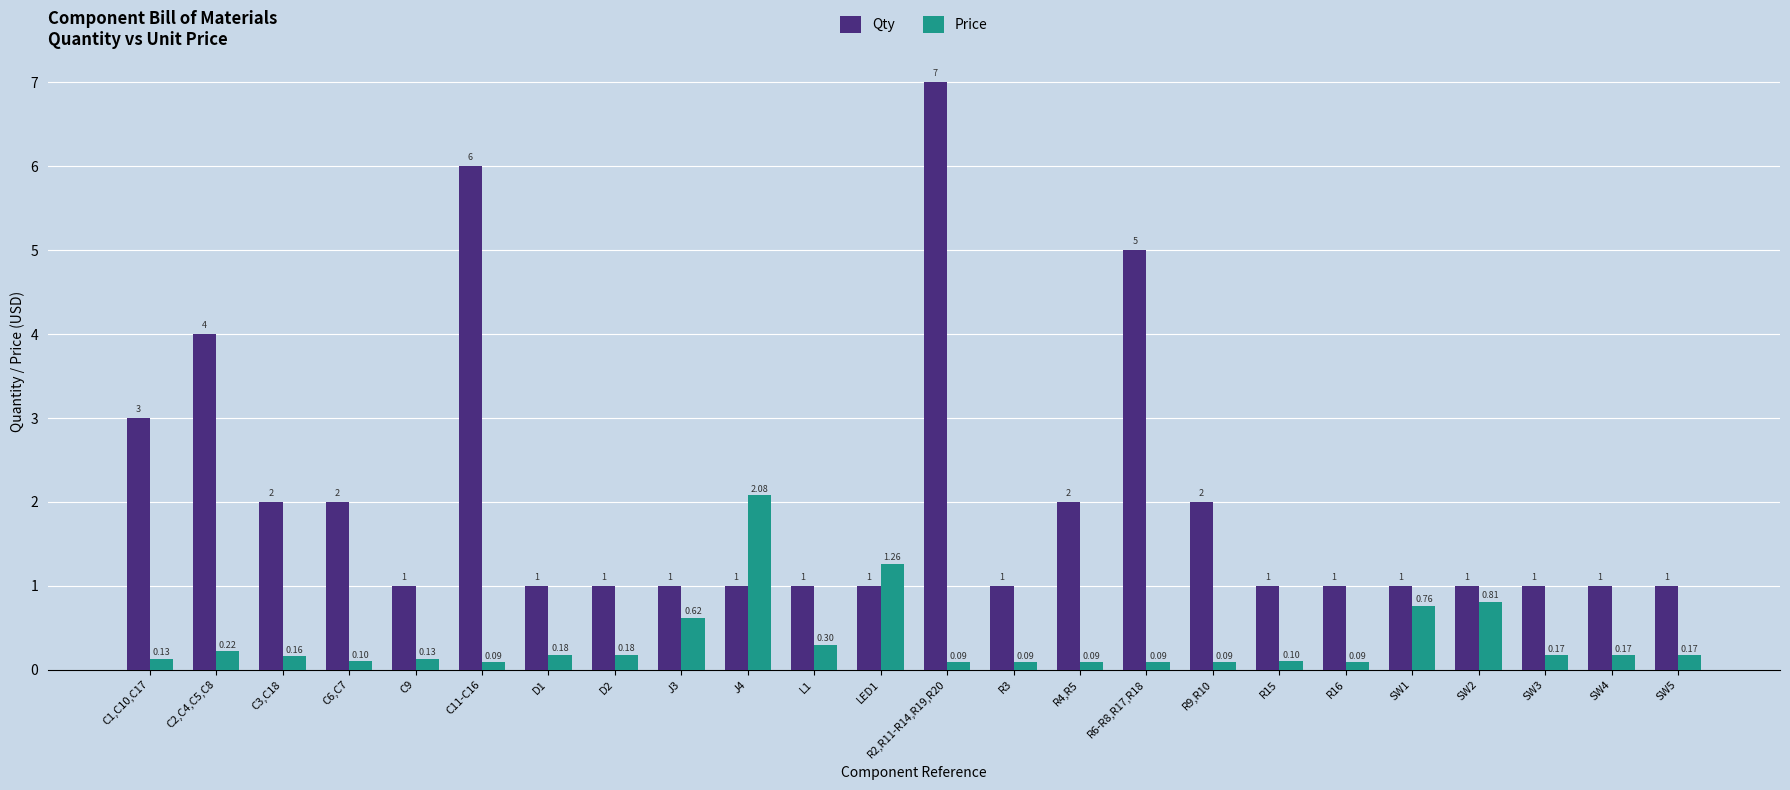

Count the Qty values in the range 1 to 2.

19